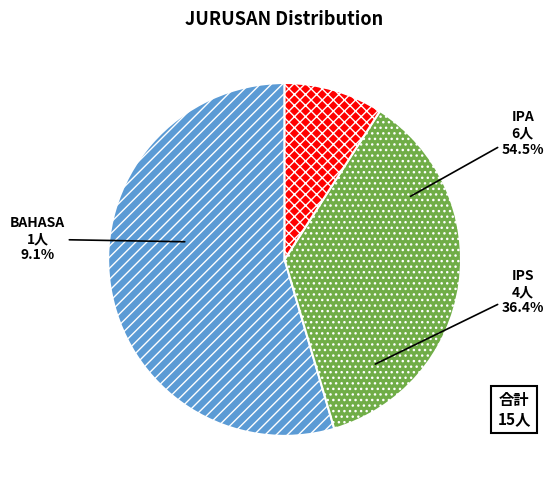

Do IPA and BAHASA together represent more than half of the pie?

Yes